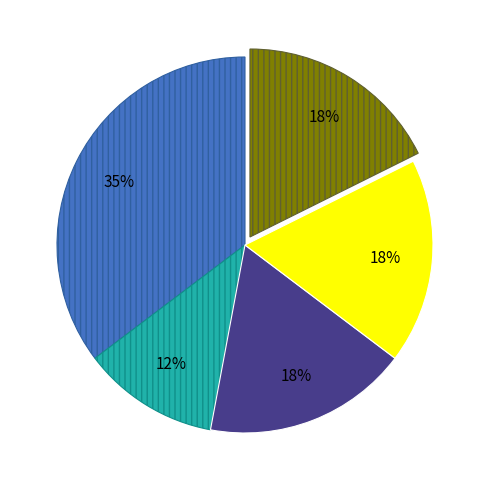

Does any single category account for the majority?

No